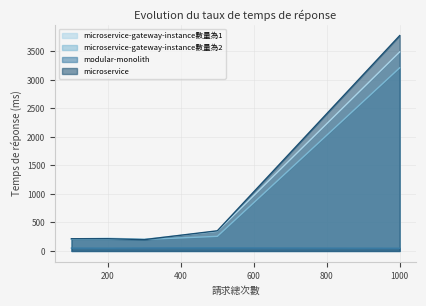

True or false: microservice and modular-monolith intersect in this chart.

False